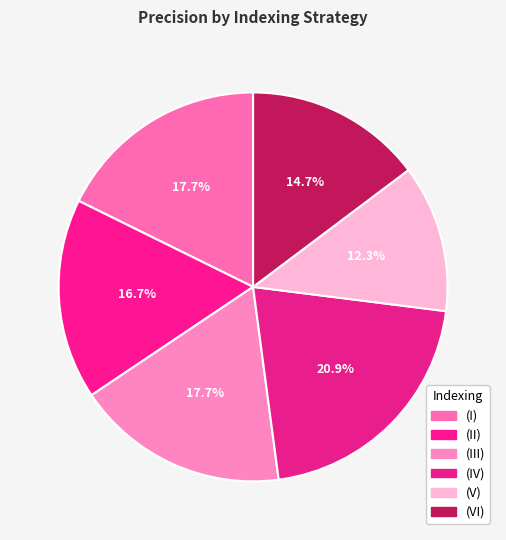

How many slices are in this pie chart?

6